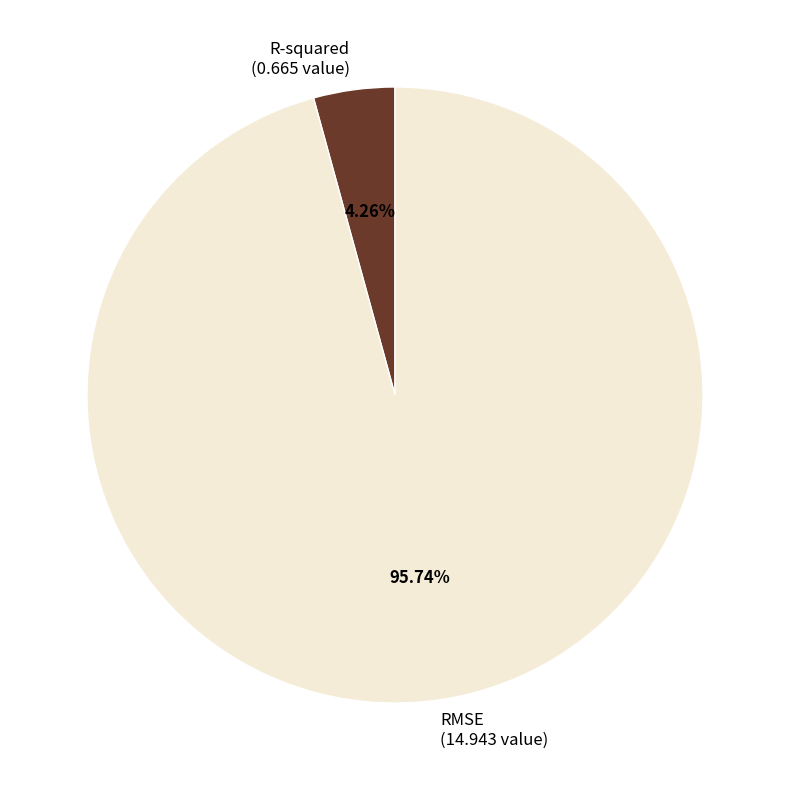

What is the largest slice in the pie chart?

RMSE